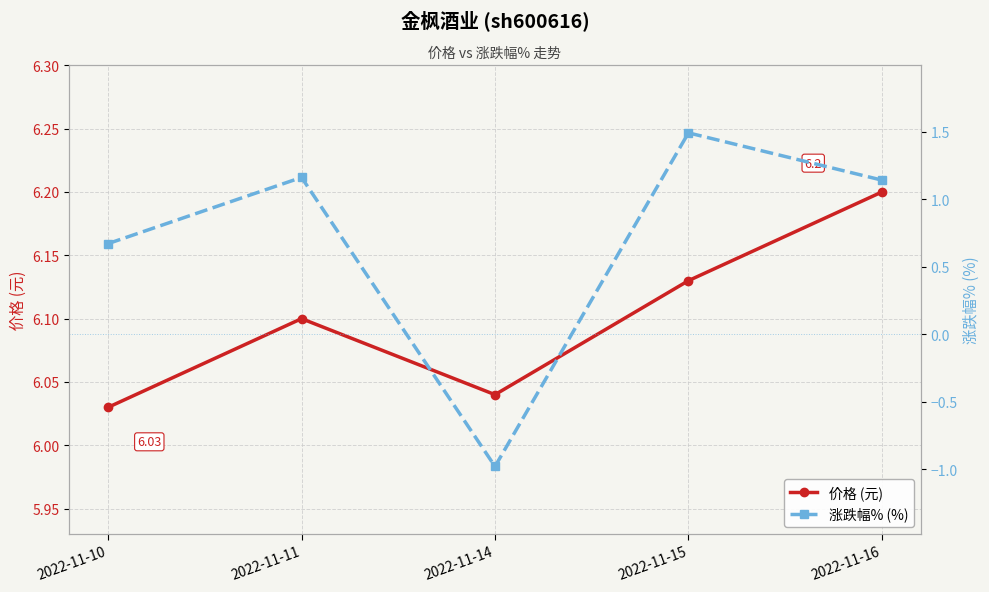

Which series has the largest total across all categories?

价格 (元)